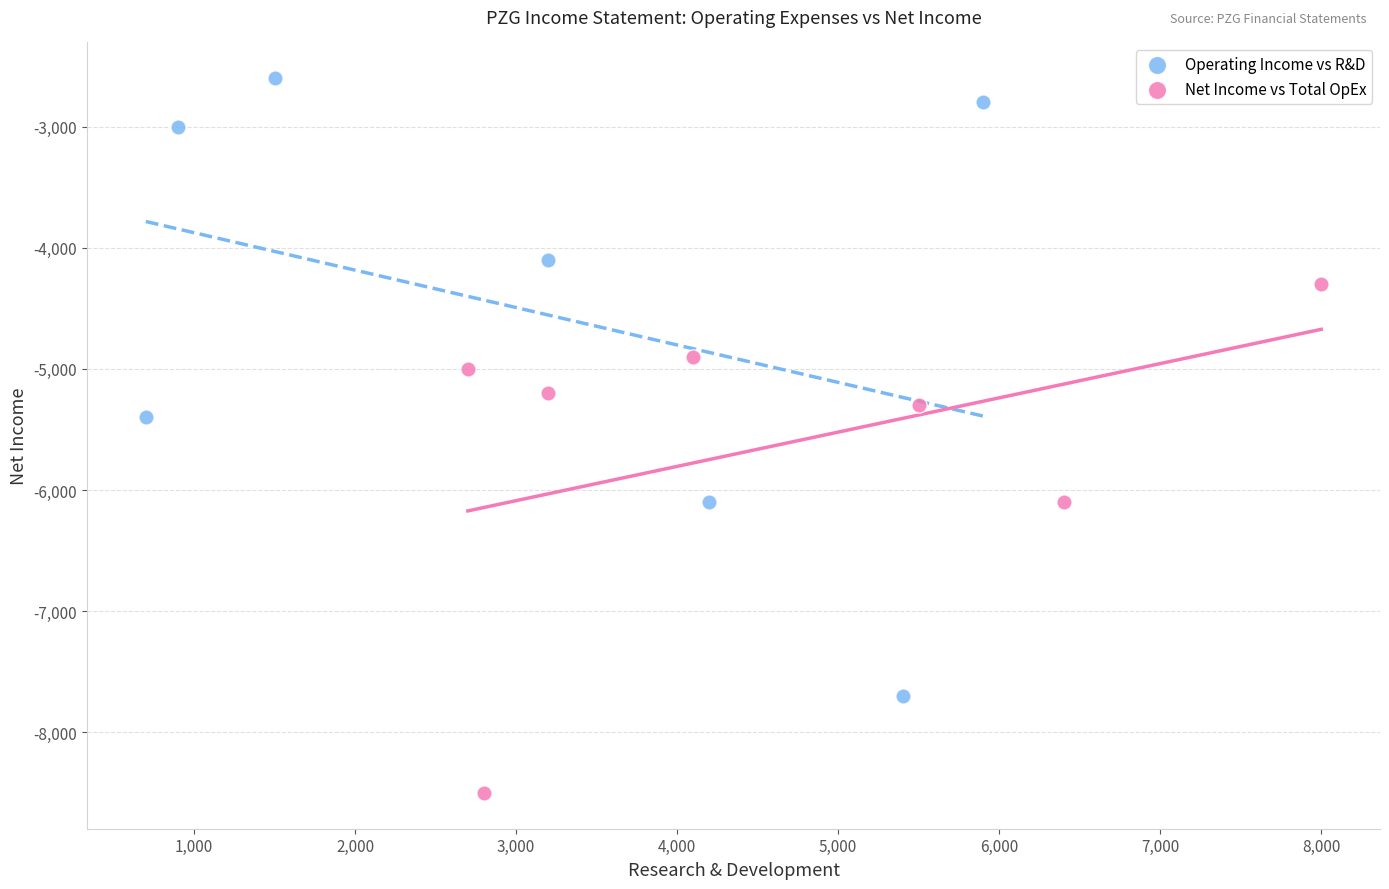

Which series reaches the maximum Y coordinate?

Operating Income vs R&D